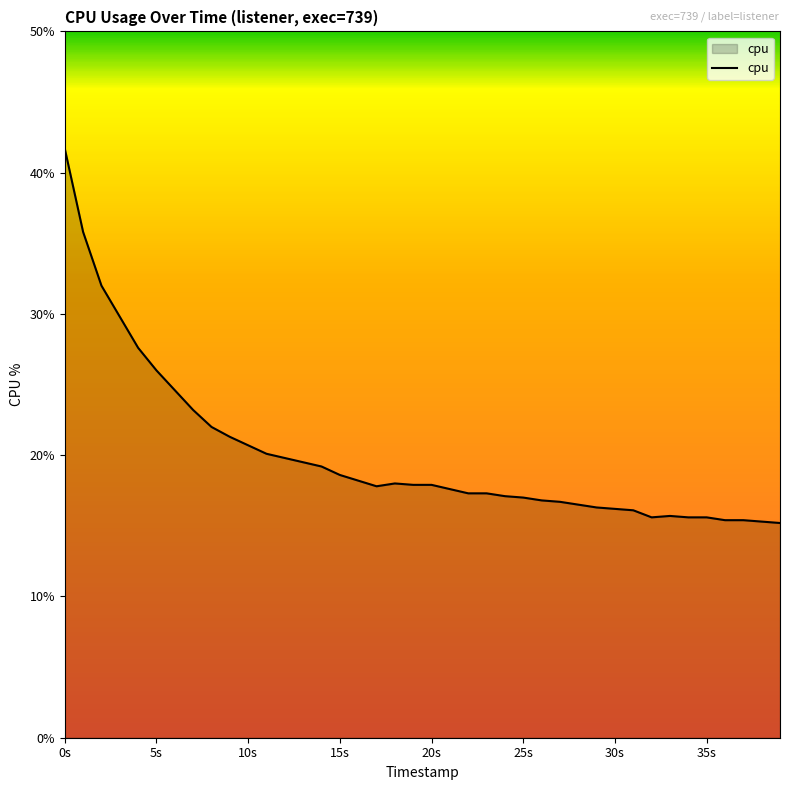

What is the minimum value shown in the chart?

15.2